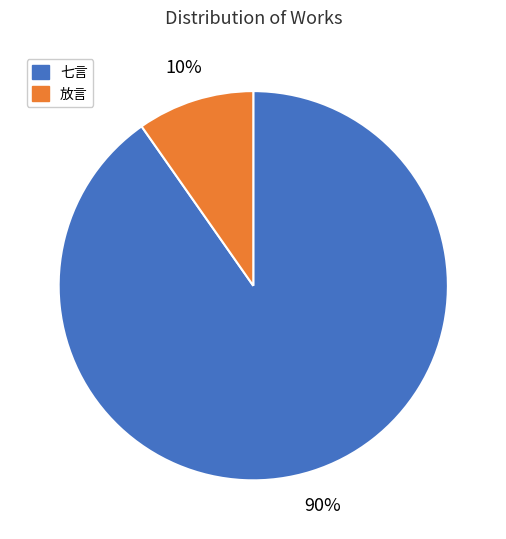

Count the number of slices in the pie.

2